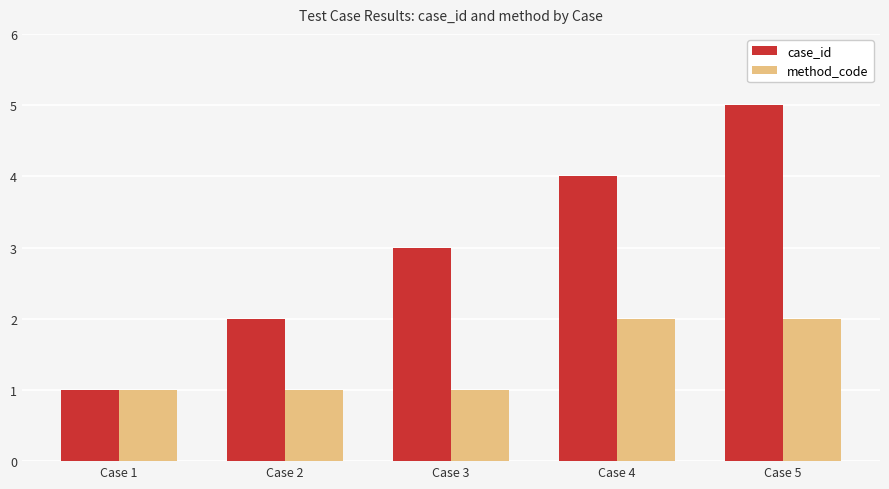

List the series in order of their peak value, highest first.

case_id, method_code